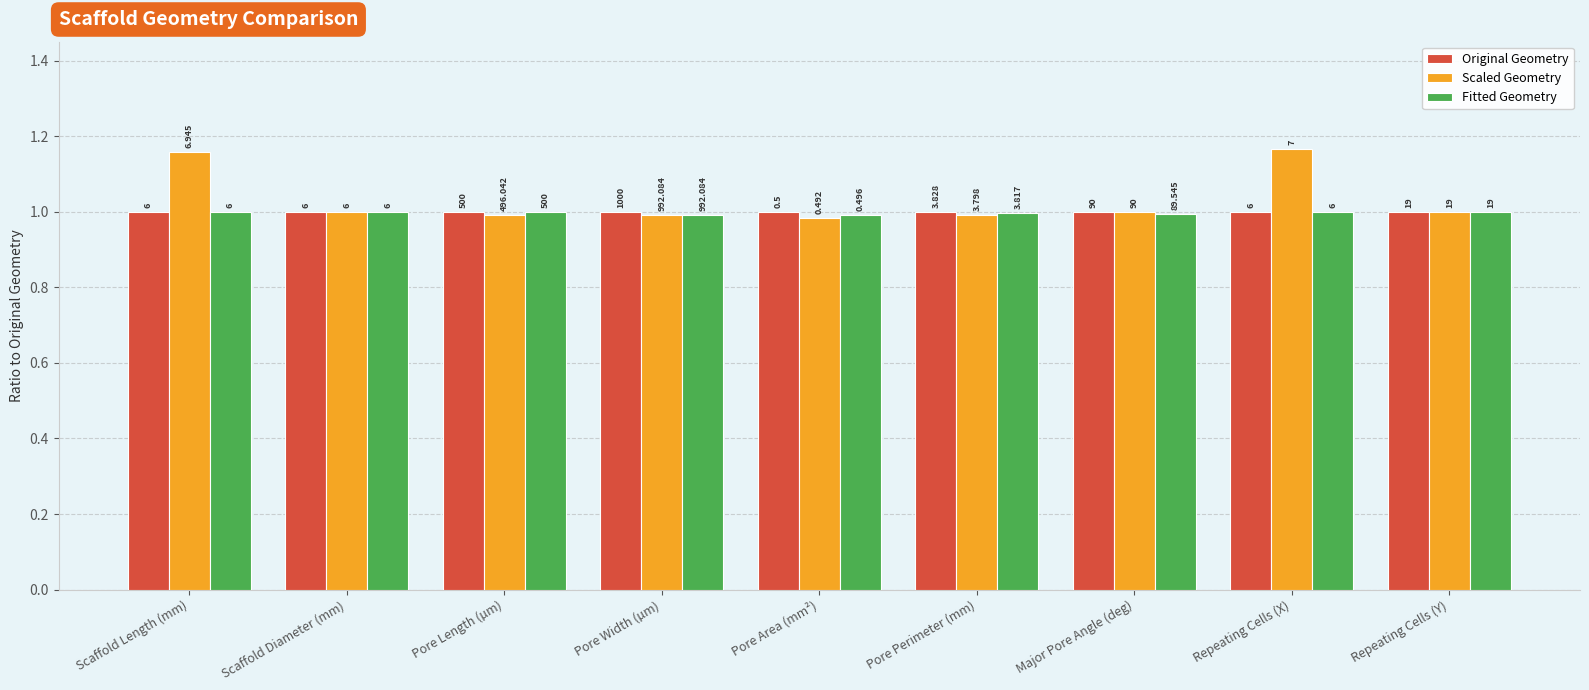

What is the maximum value for Scaled Geometry?

1.2